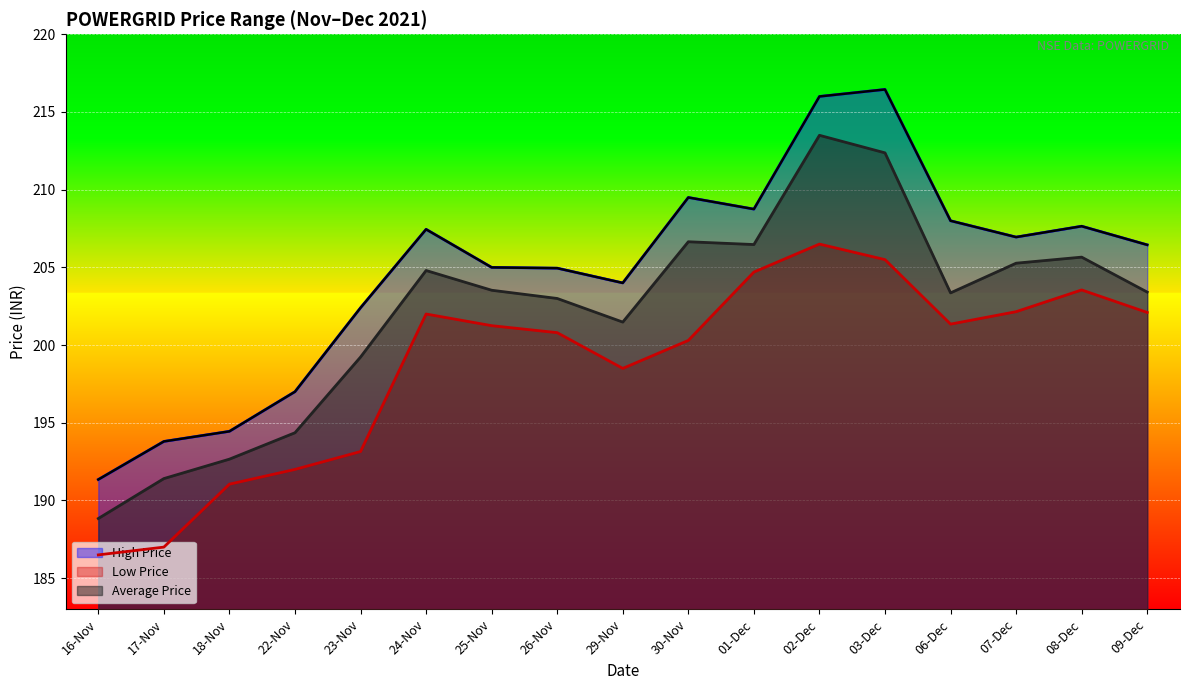

Which category has the lowest value across all series?

16-Nov